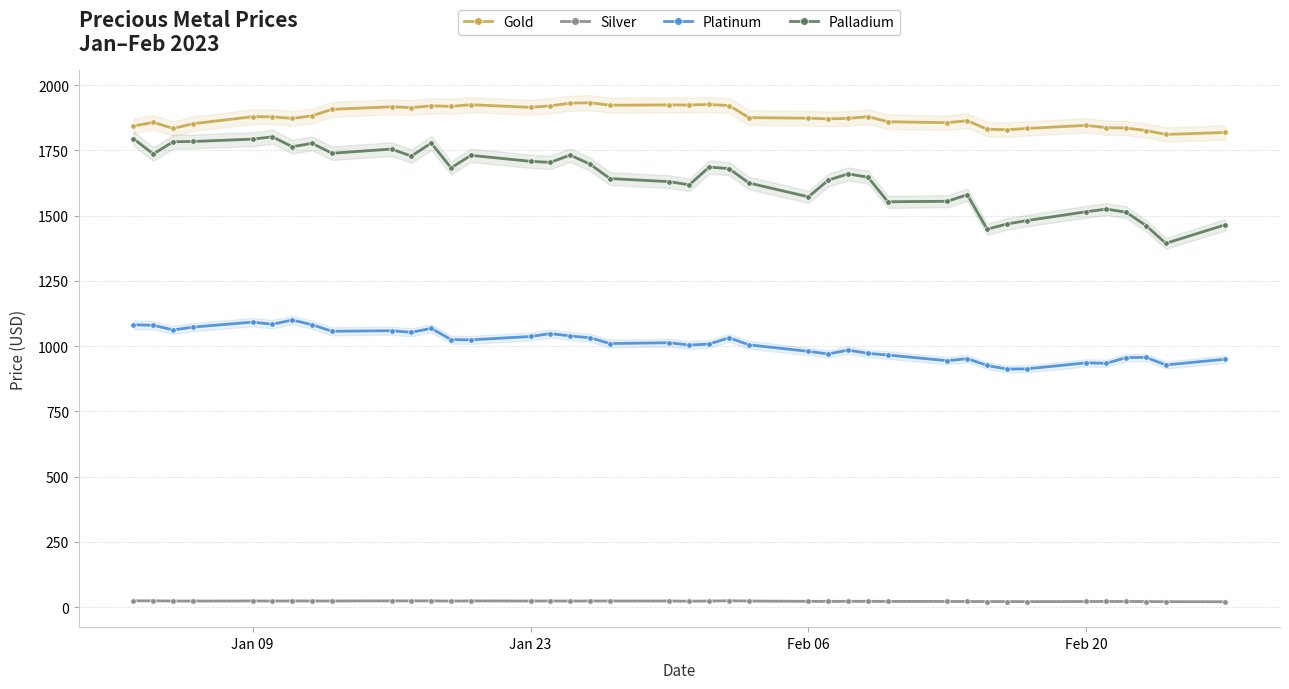

How many distinct data groups are displayed?

4